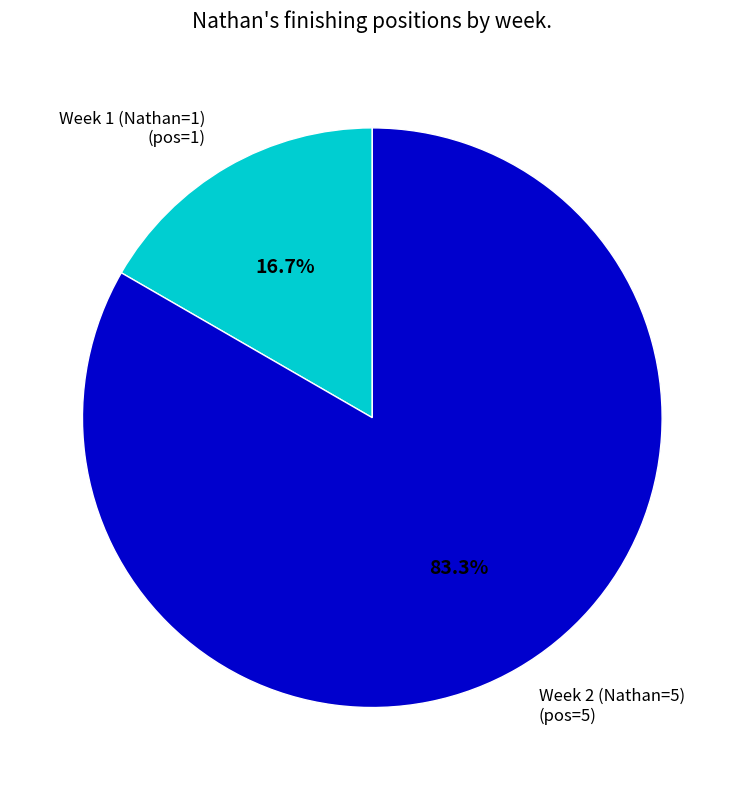

Which slice represents more than half of the pie?

Week 2 (Nathan=5)